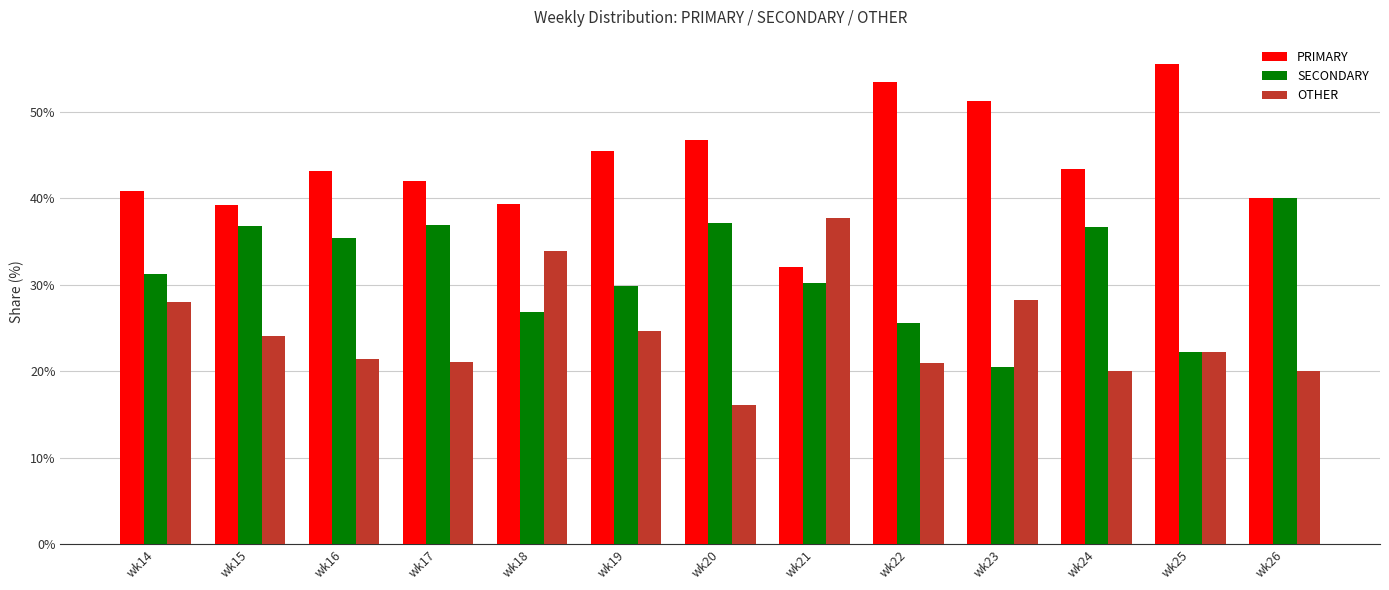

Which label corresponds to the largest value in the chart?

wk25